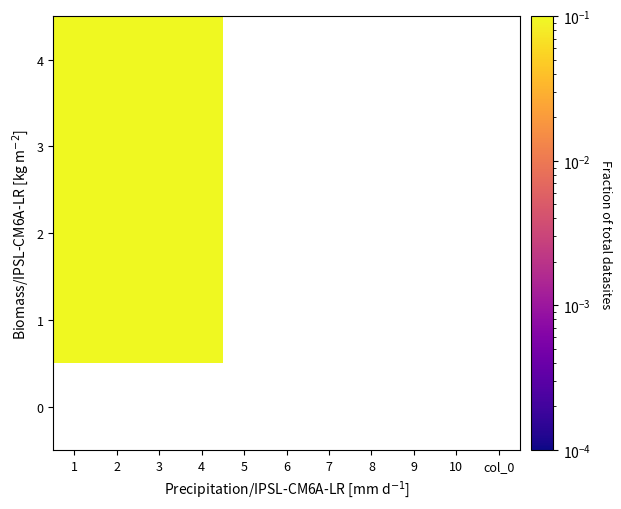

Rank the categories by 0 value from lowest to highest.

1, 2, 3, 4, 5, 6, 7, 8, 9, 10, col_0